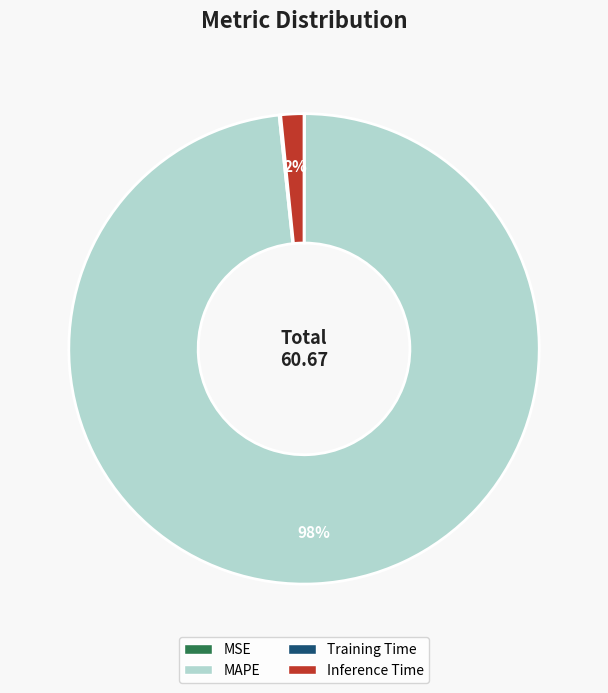

Which slice is the largest?

MAPE